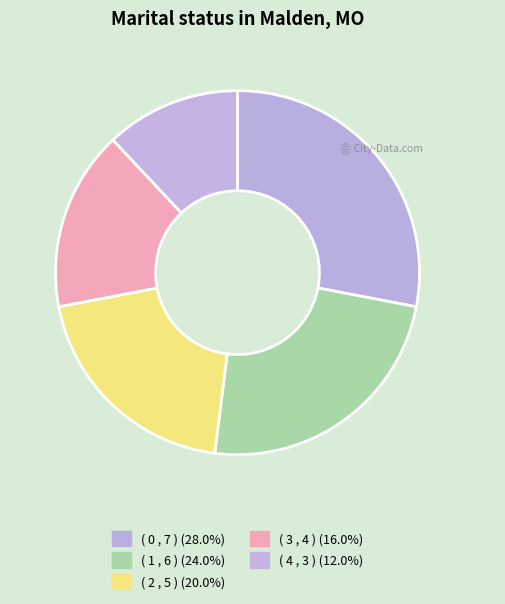

How many slices are in this pie chart?

5